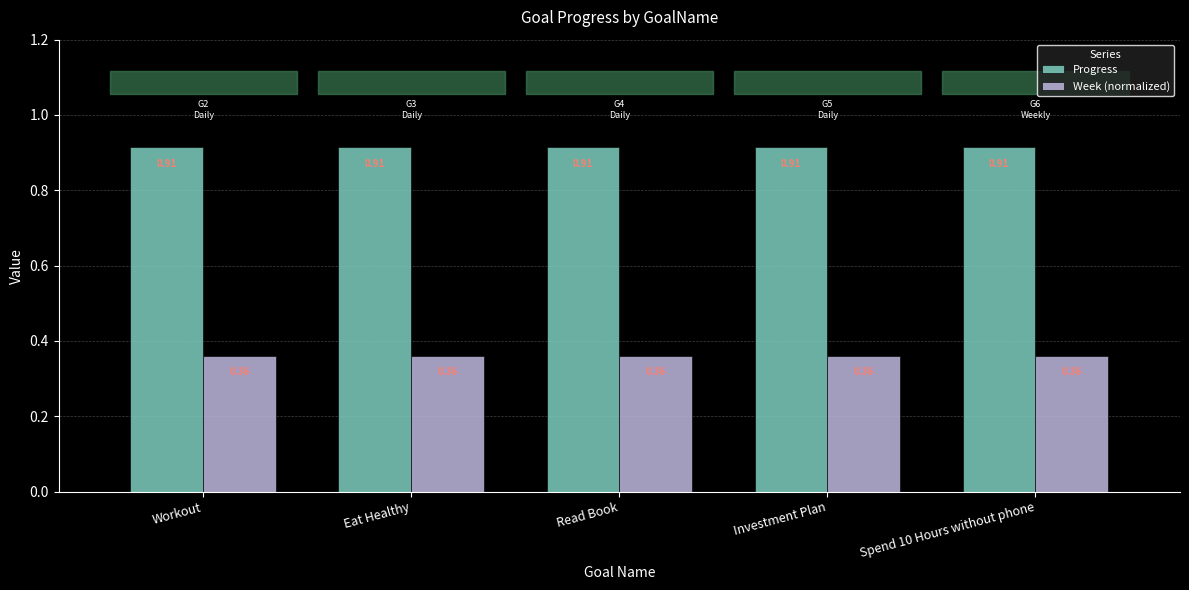

Is the value of Progress at Spend 10 Hours without phone greater than the value of Week (normalized) at Investment Plan?

Yes